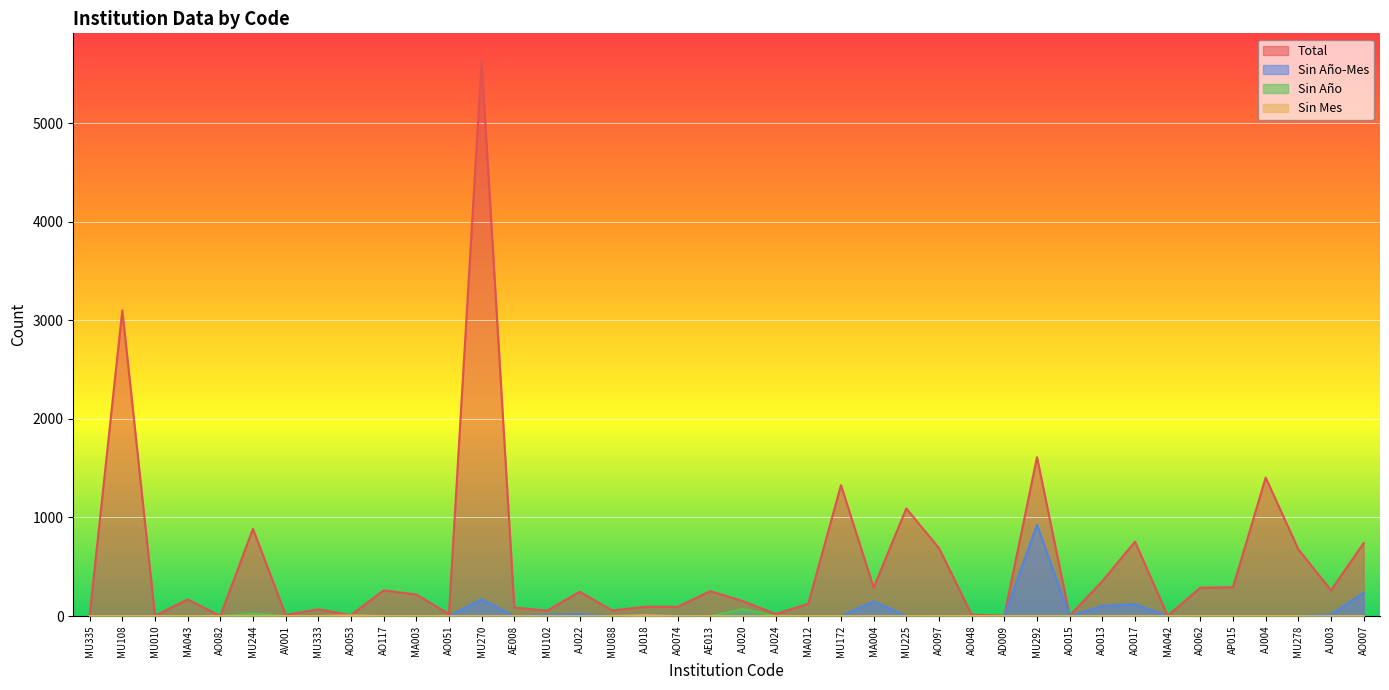

Which series has the largest range (max minus min)?

Total